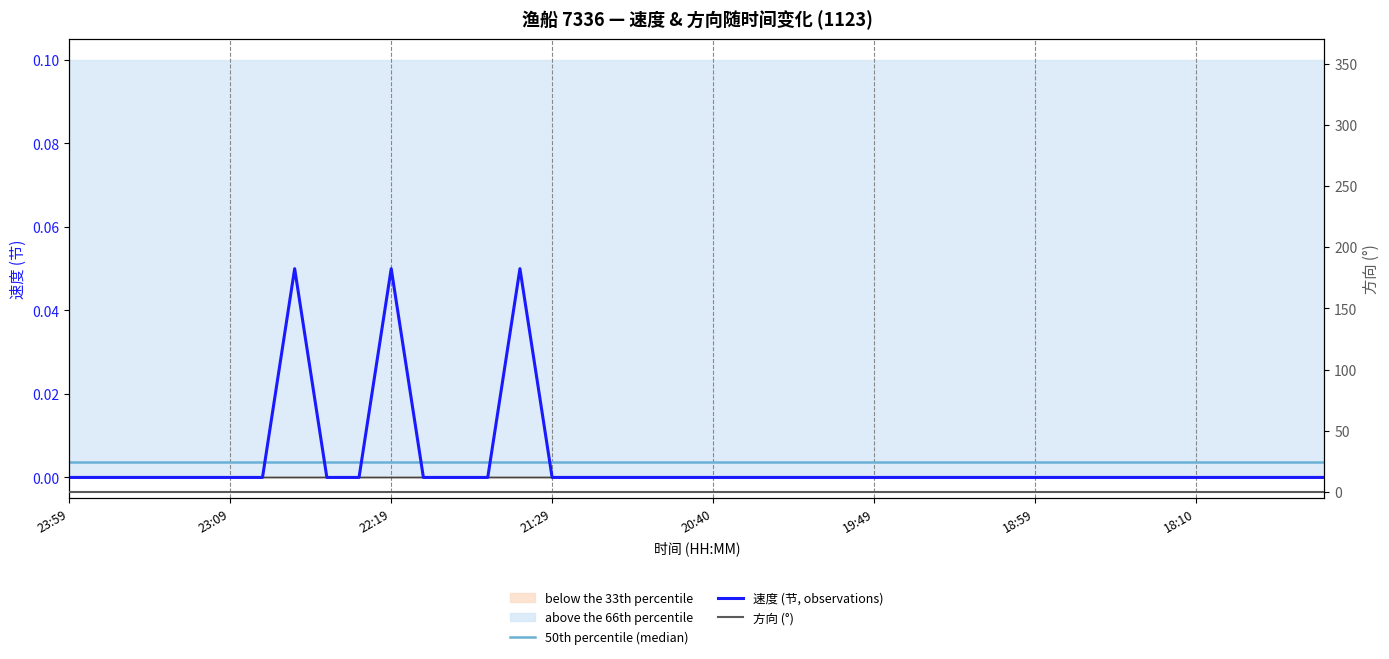

What is the label of the 8th point from the left?

18:10